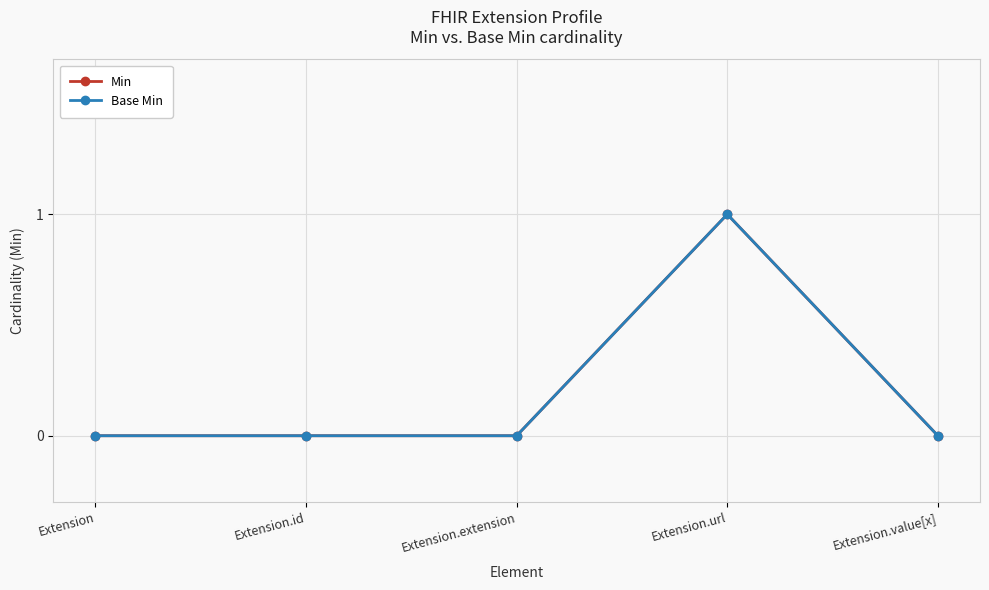

What is the difference between the maximum and minimum values in the Base Min series?

1